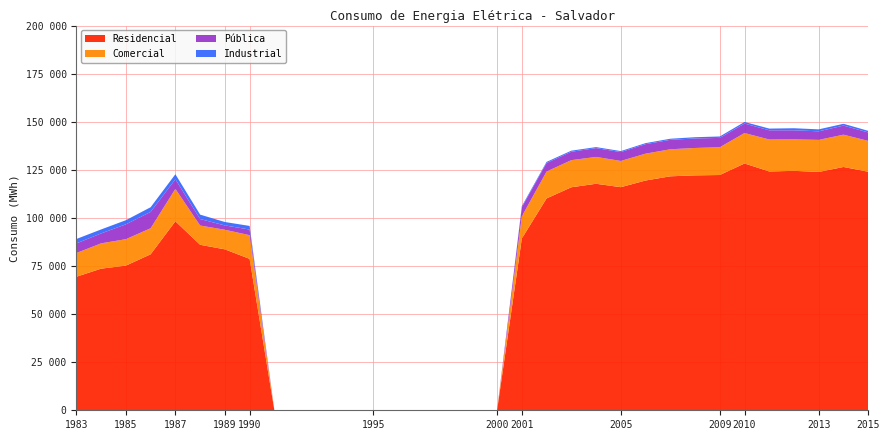

Reading right to left, transcribe all the data shown in this chart.

Comercial: 2015=16025	2014=16801	2013=16665	2012=16373	2011=16609	2010=15833	2009=14435	2008=14236	2007=14052	2006=13960	2005=13636	2004=13964	2003=14098	2002=13978	2001=11526	2000=0	1999=0	1998=0	1997=0	1996=0	1995=0	1994=0	1993=0	1992=0	1991=0	1990=12313	1989=10189	1988=10013	1987=16862	1986=13540	1985=13750	1984=13153	1983=12343
Industrial: 2015=822	2014=947	2013=1020	2012=1079	2011=887	2010=842	2009=739	2008=656	2007=567	2006=531	2005=511	2004=520	2003=568	2002=580	2001=563	2000=0	1999=0	1998=0	1997=0	1996=0	1995=0	1994=0	1993=0	1992=0	1991=0	1990=1872	1989=1775	1988=2296	1987=2614	1986=2437	1985=2142	1984=2072	1983=2292
Pública: 2015=4410	2014=4711	2013=4452	2012=4697	2011=4794	2010=4927	2009=4860	2008=4938	2007=4919	2006=4942	2005=4621	2004=4581	2003=4358	2002=4441	2001=4705	2000=0	1999=0	1998=0	1997=0	1996=0	1995=0	1994=0	1993=0	1992=0	1991=0	1990=2937	1989=2253	1988=3376	1987=4996	1986=8493	1985=7725	1984=5164	1983=4995
Residencial: 2015=124006	2014=126481	2013=123902	2012=124473	2011=124149	2010=128296	2009=122305	2008=122125	2007=121628	2006=119444	2005=115977	2004=117751	2003=115933	2002=110127	2001=89287	2000=0	1999=0	1998=0	1997=0	1996=0	1995=0	1994=0	1993=0	1992=0	1991=0	1990=78712	1989=83658	1988=86031	1987=98238	1986=81091	1985=75199	1984=73626	1983=69415